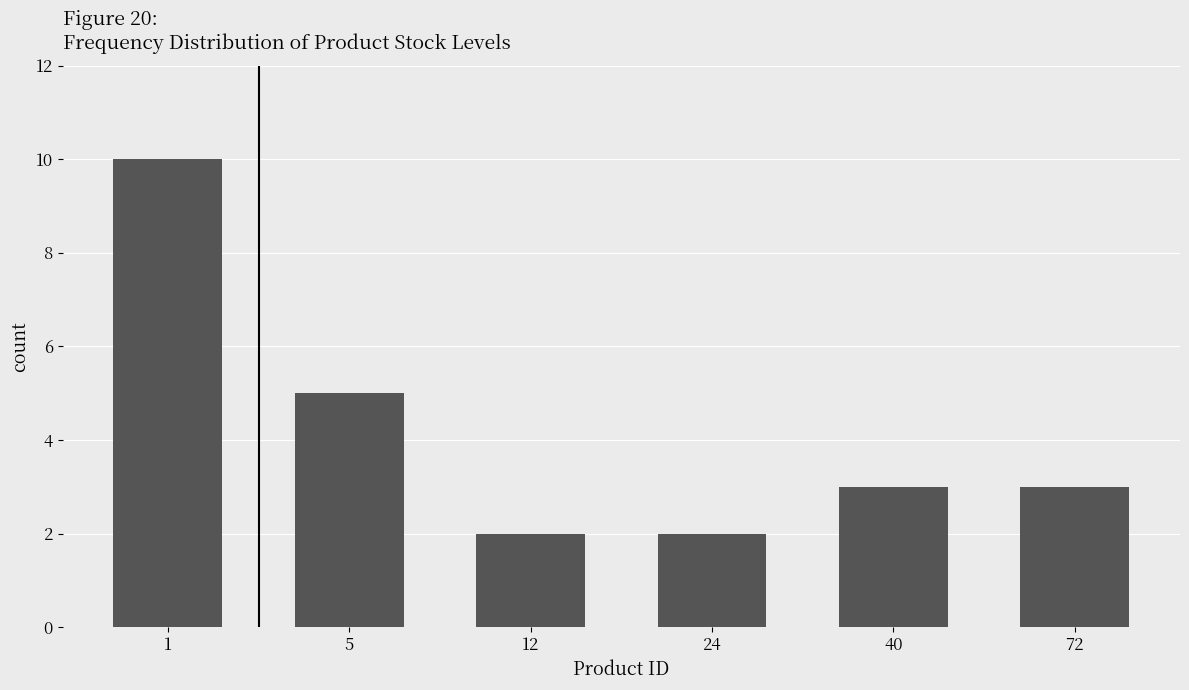

How many categories are shown in the chart?

6